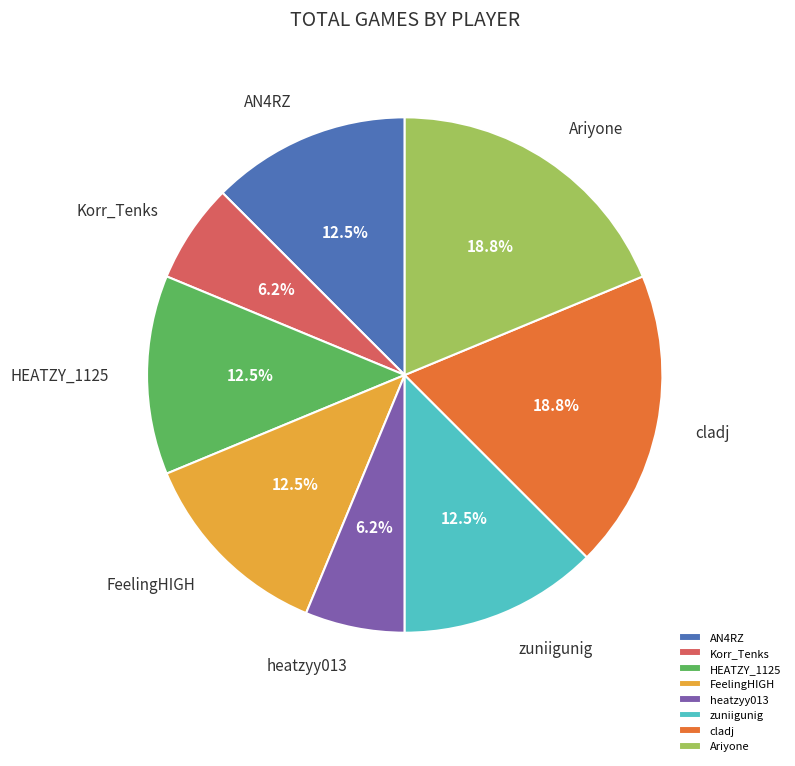

Approximately how many times larger is the value at FeelingHIGH compared to Ariyone?

0.7